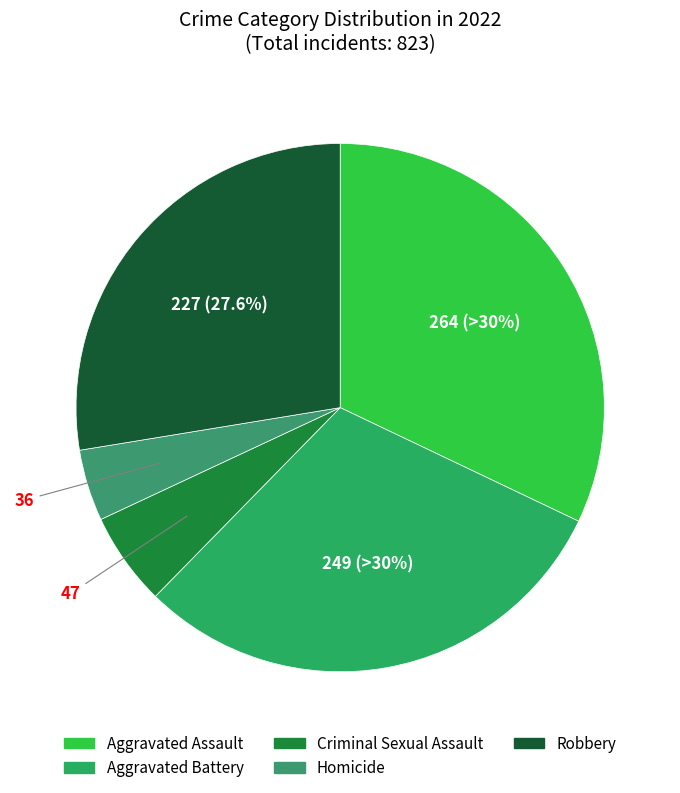

Combined, do Aggravated Battery and Aggravated Assault account for over 50%?

Yes